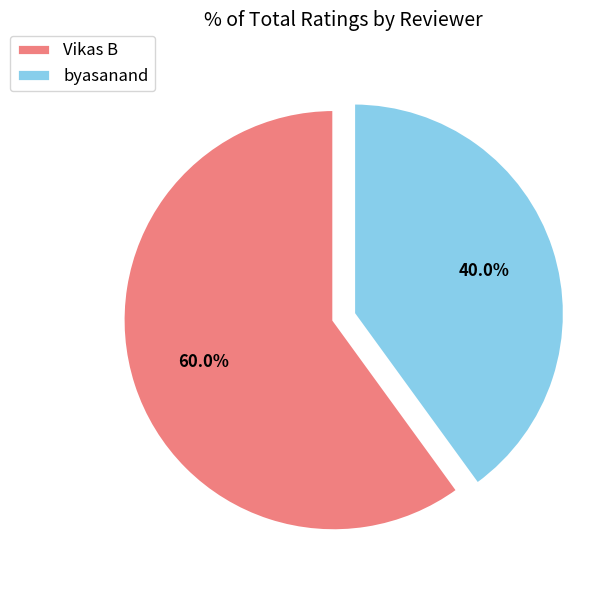

The byasanand slice represents 46% of the pie. True or false?

False